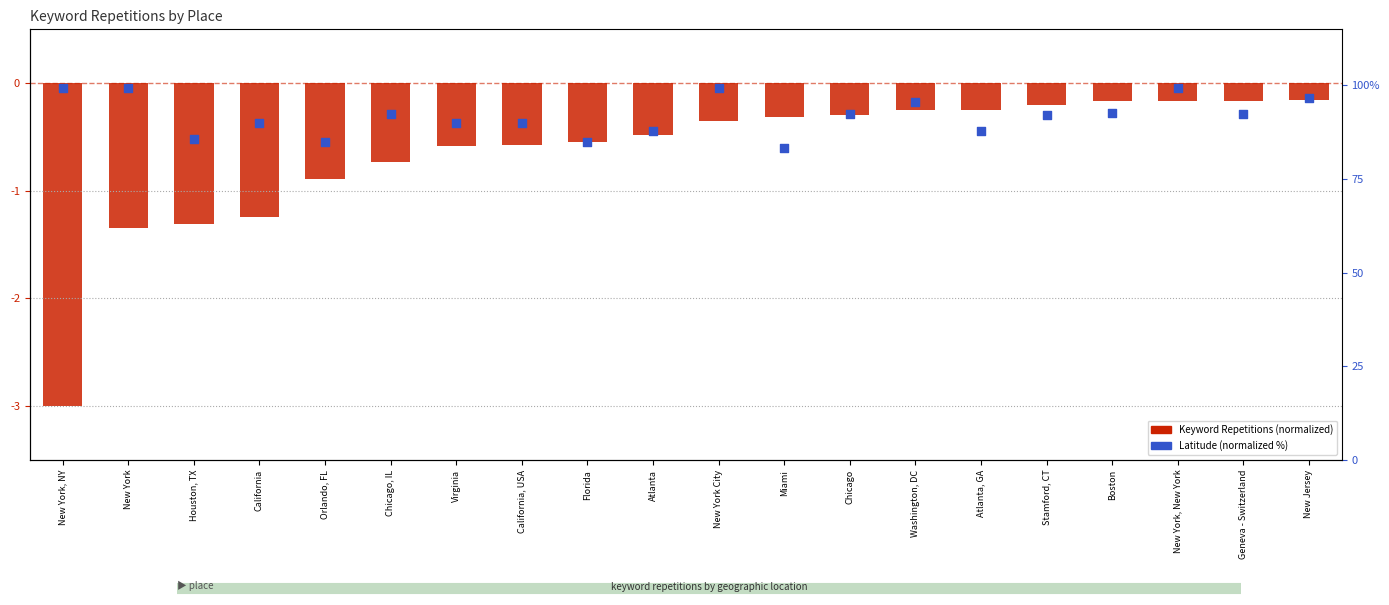

Which series has the widest spread of Y values?

Latitude (normalized %)